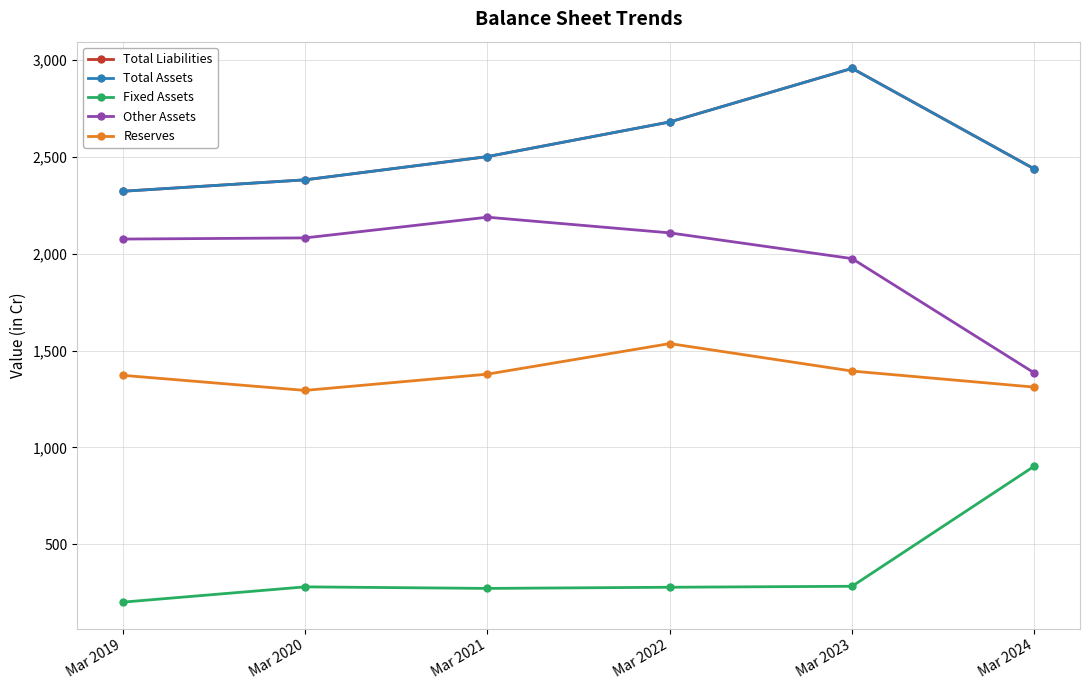

The value of Total Liabilities at Mar 2019 is 746. True or false?

False